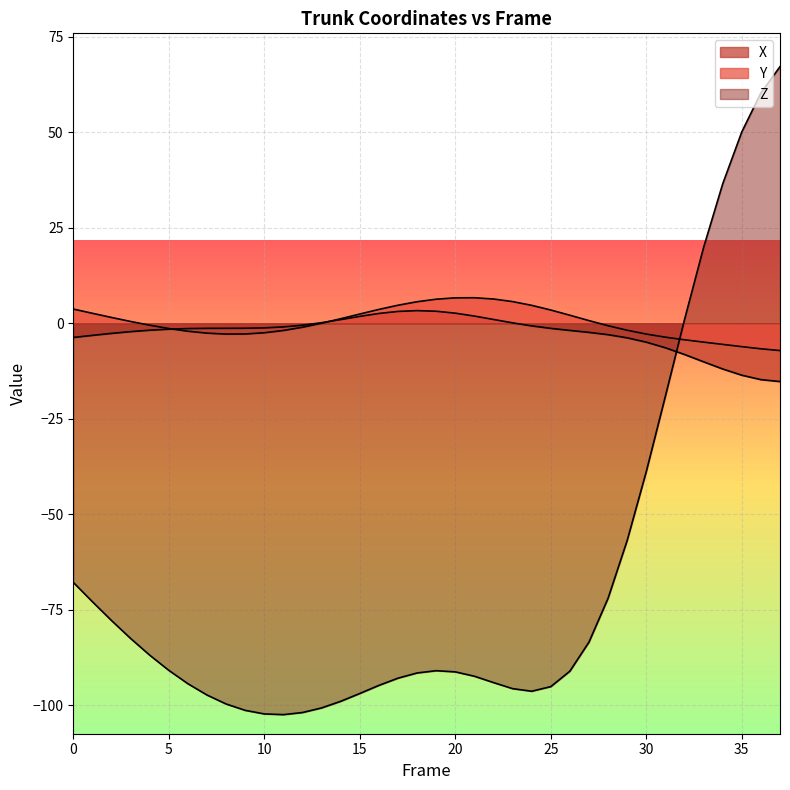

Which series changed the most between 20 and 23?

Z